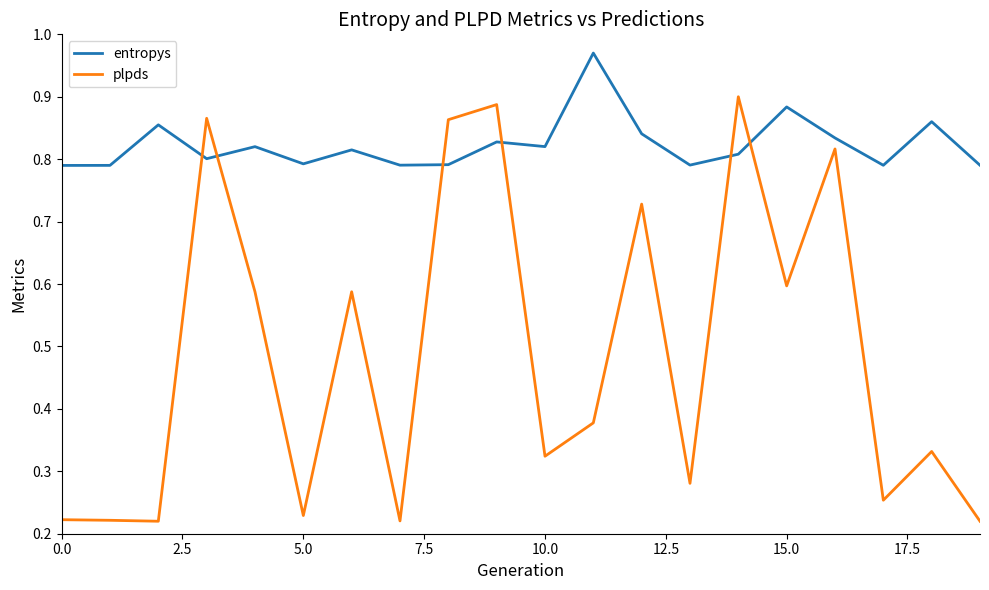

Which series has the largest total across all categories?

entropys